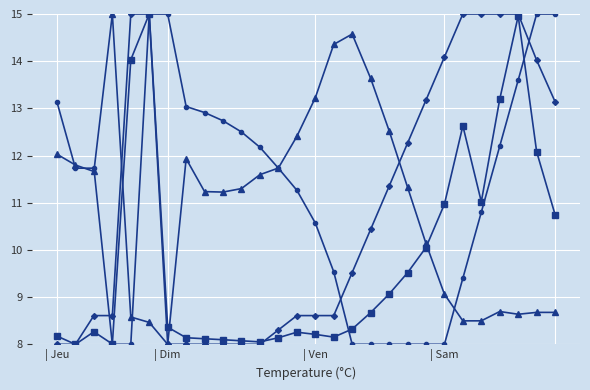

What is the greatest value displayed?

15.0